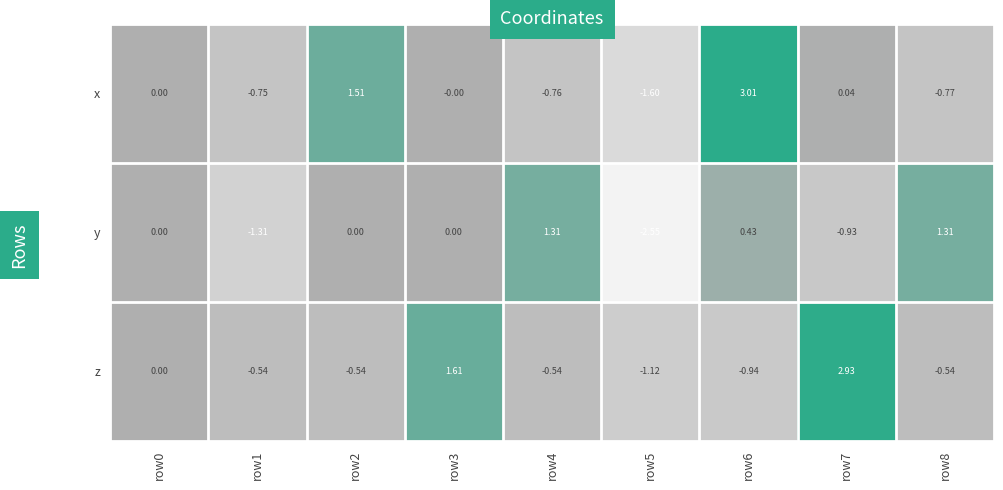

What is the spread (max minus min) of values at row1?

0.8